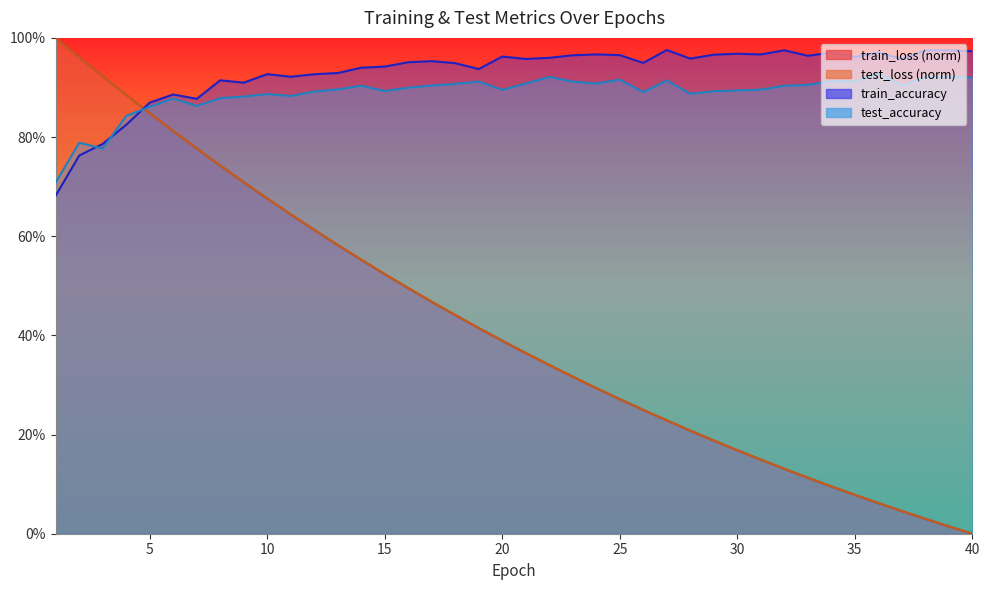

Is the value of train_accuracy at 30 greater than the value of test_loss at 23?

Yes